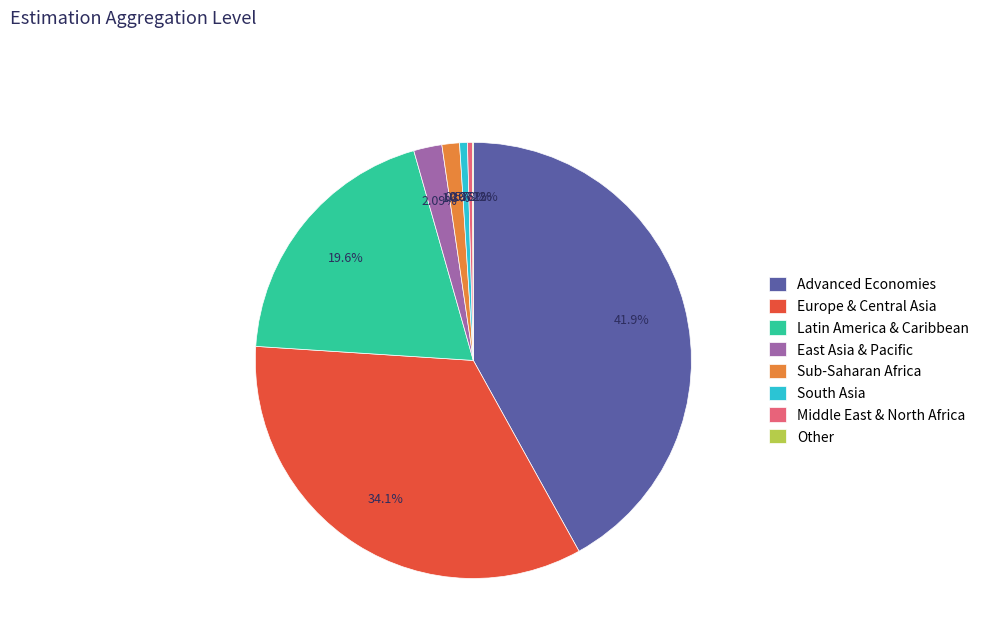

Which category has the biggest portion of the pie?

Advanced Economies